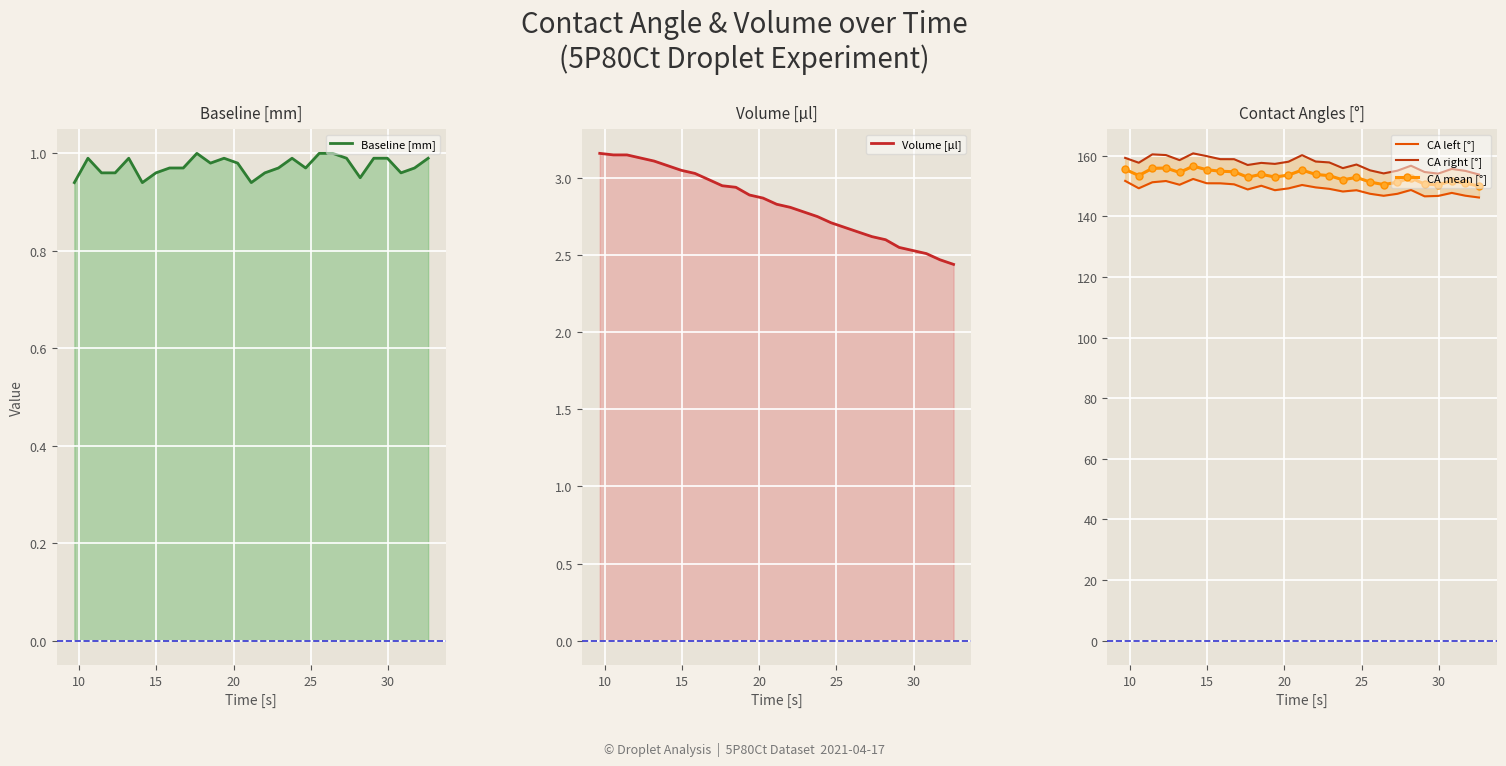

True or false: Volume [μl] and CA mean [°] intersect in this chart.

False